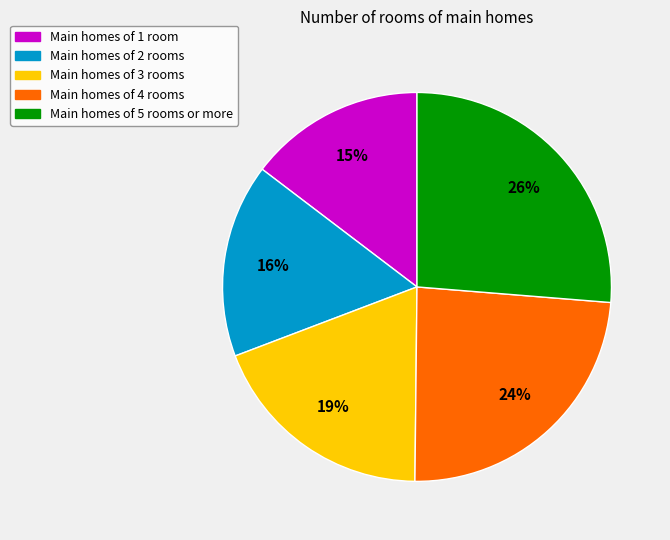

Count the number of slices in the pie.

5